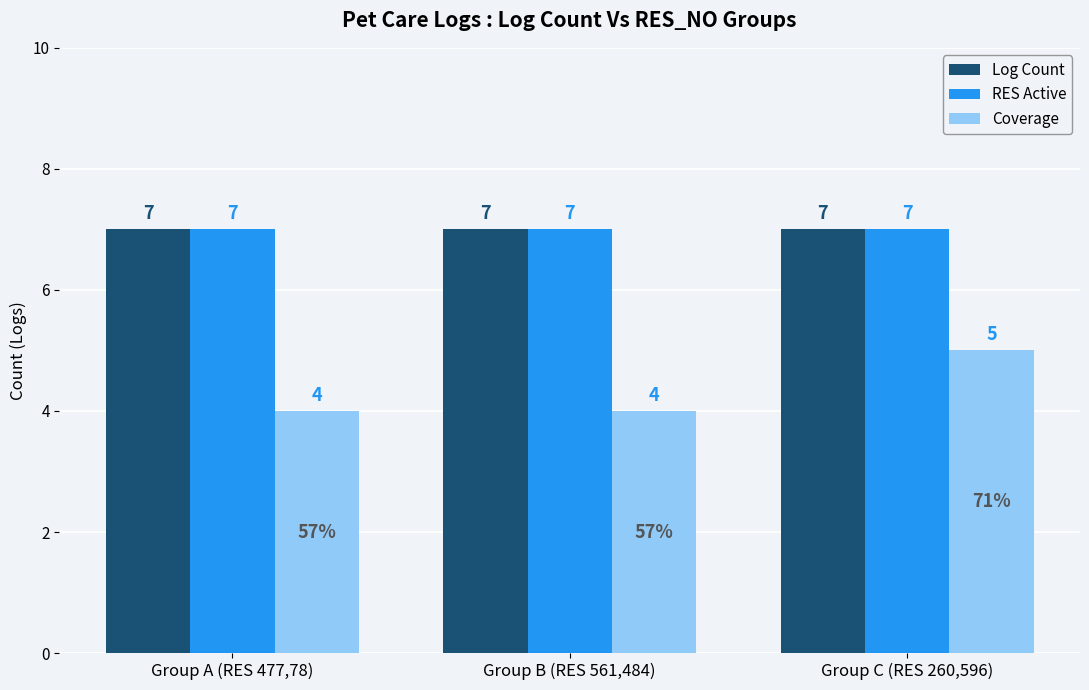

Read the RES Active value at Group A (RES 477,78).

7